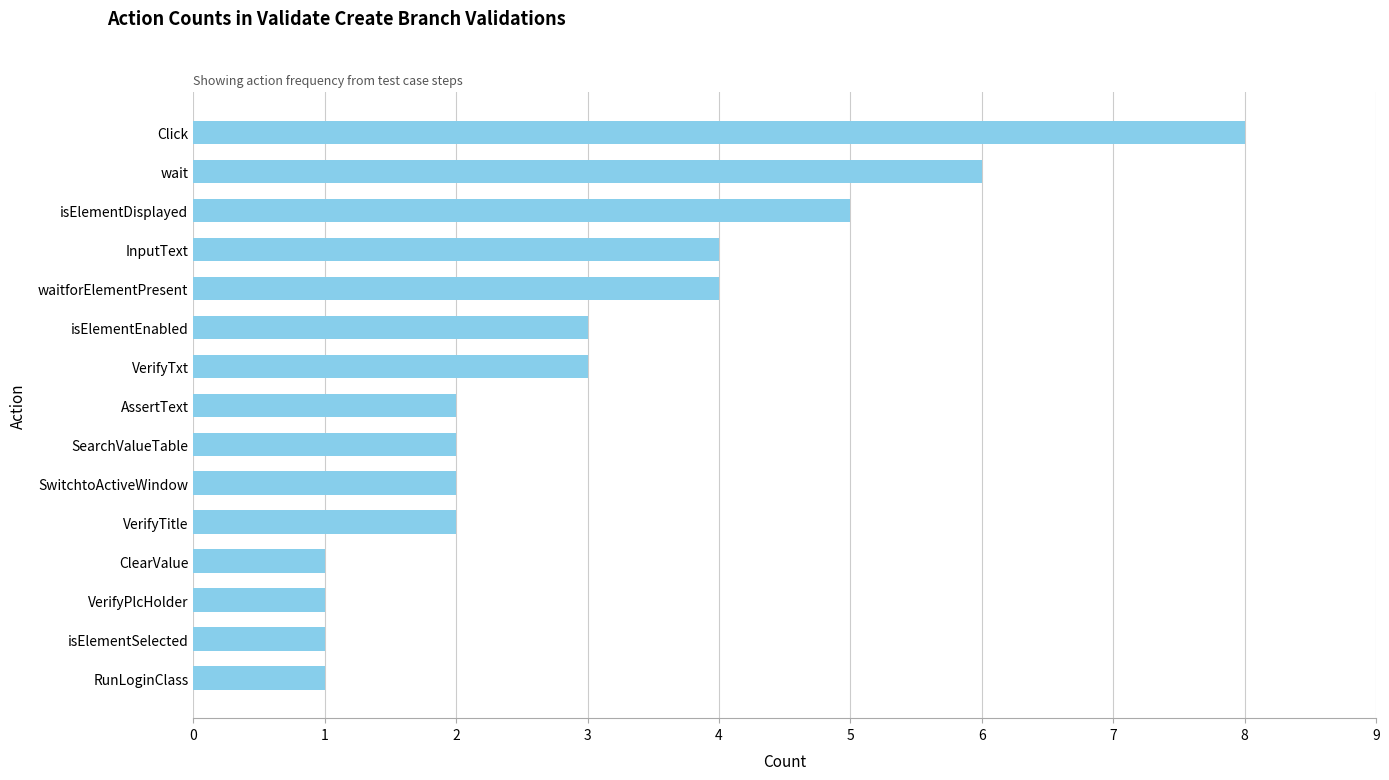

How many categories are shown in the chart?

15